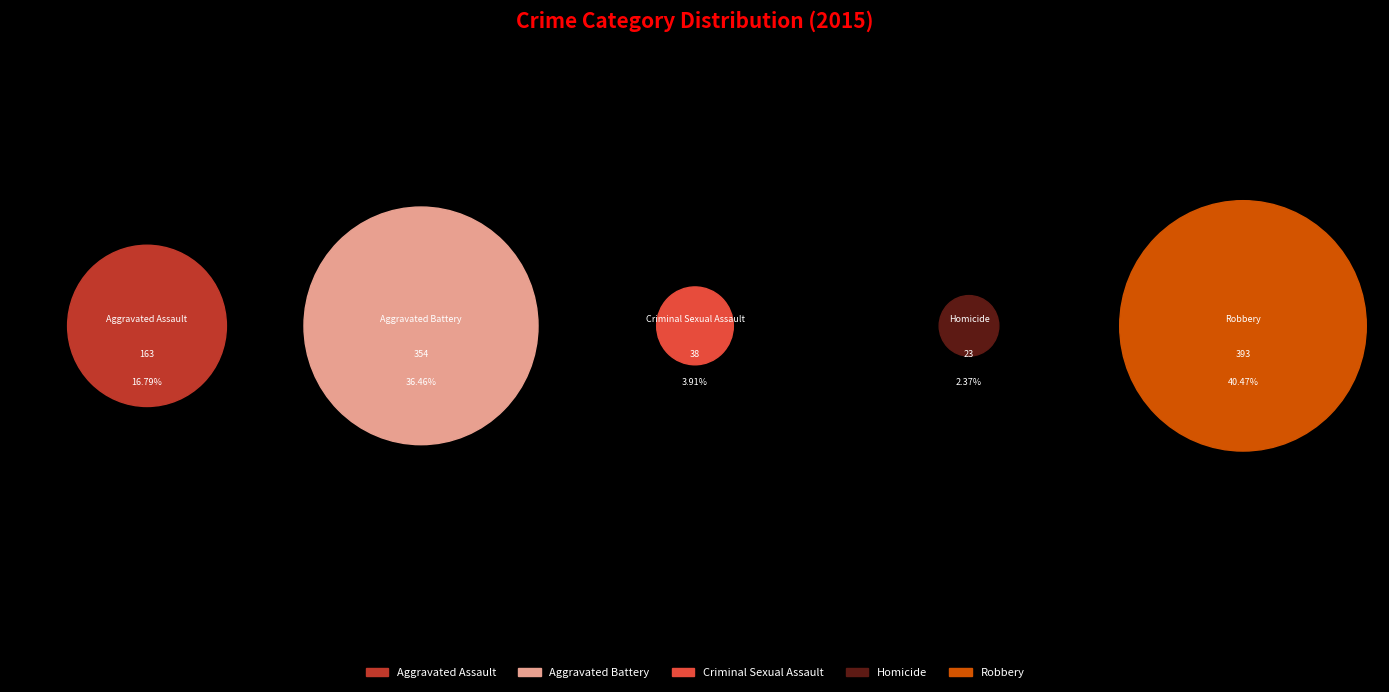

What percentage is the Homicide slice, to the nearest percent?

2%